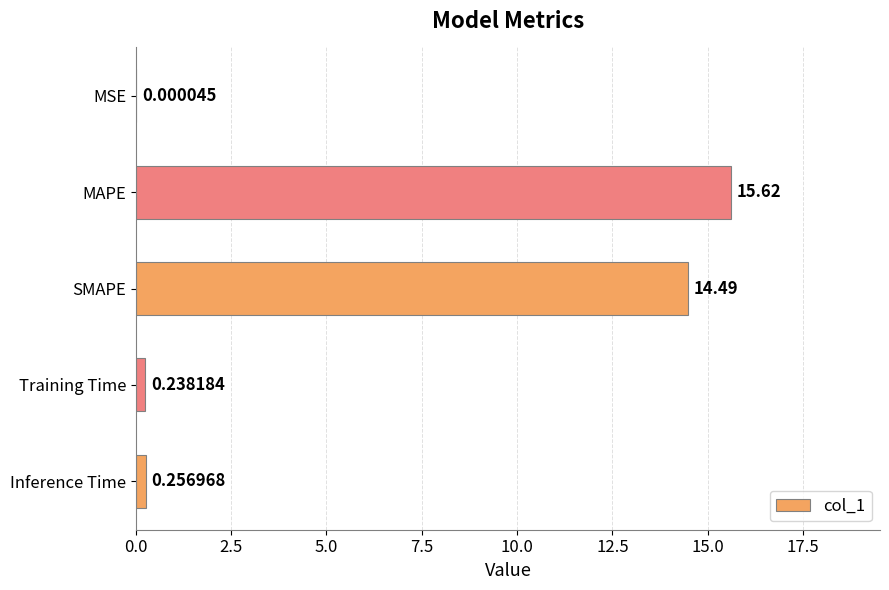

Where is the data nearest to the value 7?

Inference Time